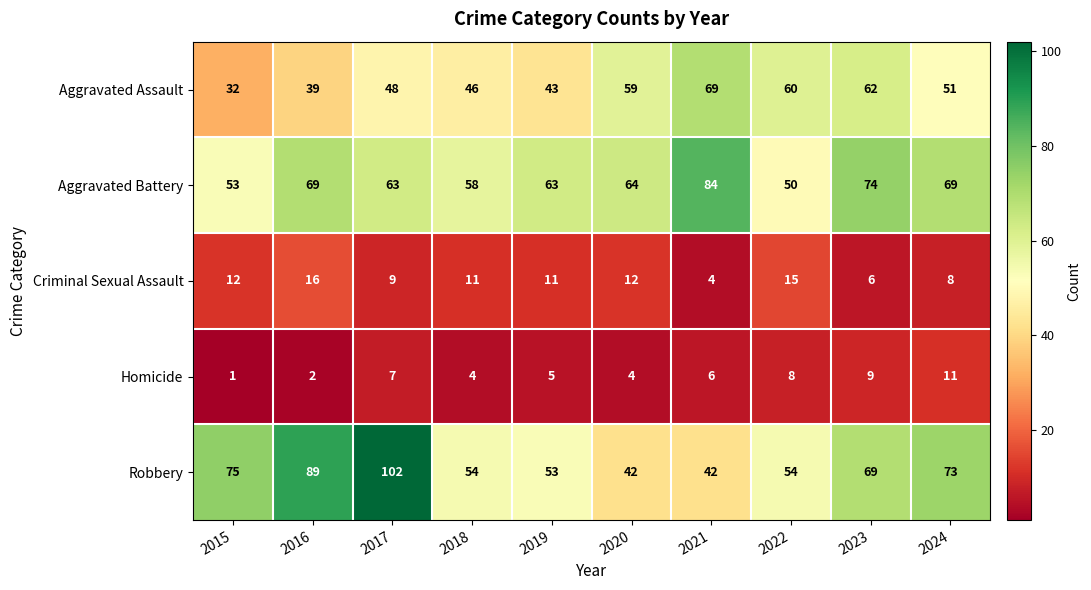

What is the sum of all Aggravated Battery values?

647